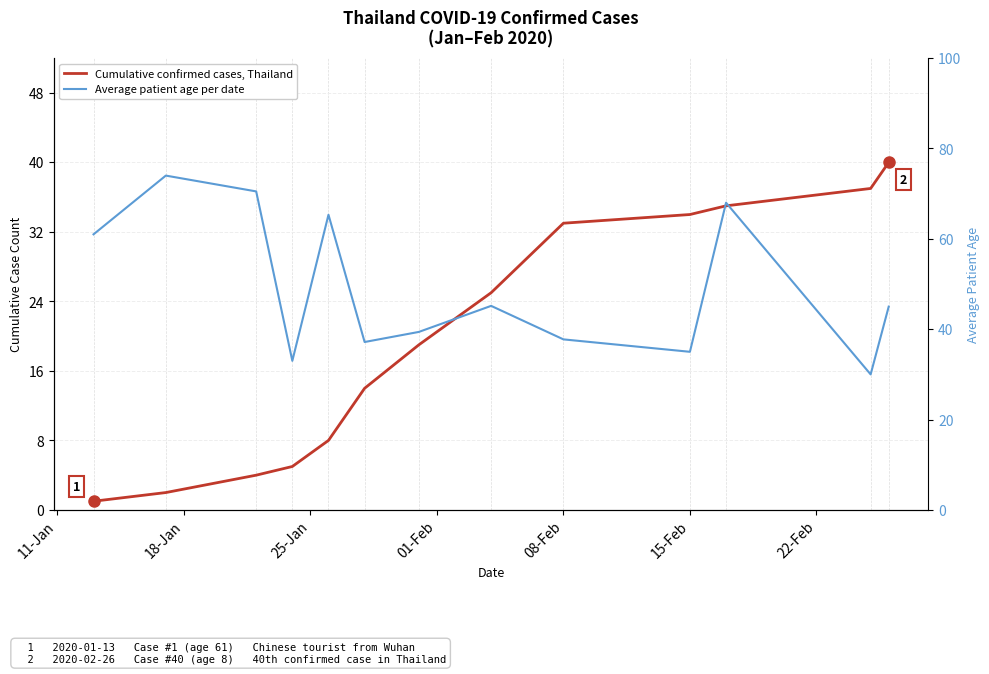

True or false: Cumulative confirmed cases, Thailand has more than 0 points higher than both neighbors.

False